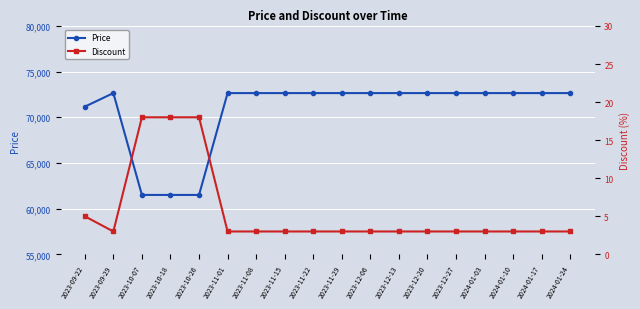

Is it true that Price equals 72650 at 2023-11-15?

True